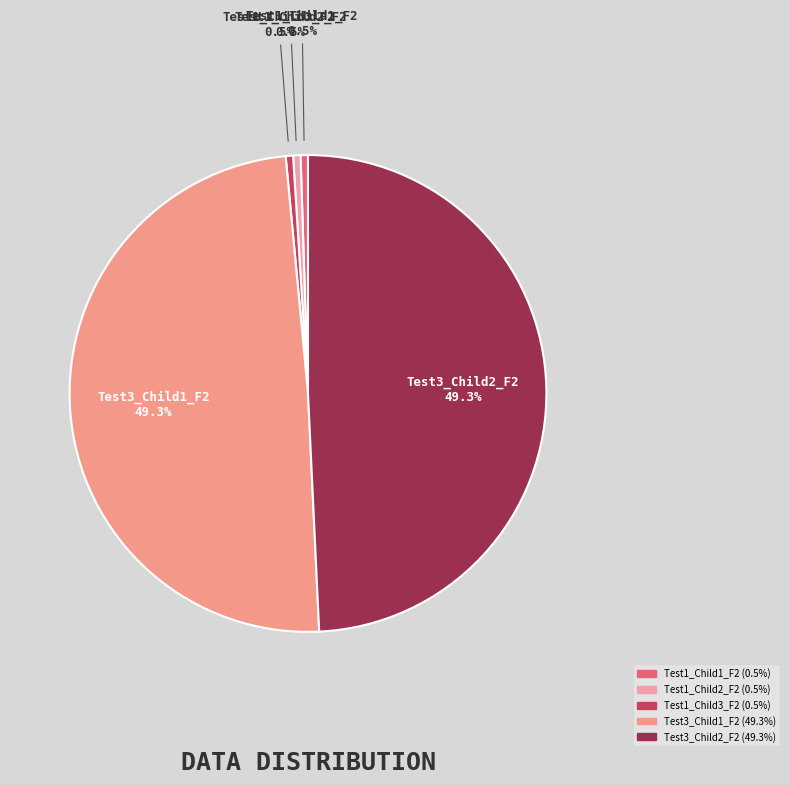

Which has a higher value, Test1_Child3_F2 or Test3_Child2_F2?

Test3_Child2_F2